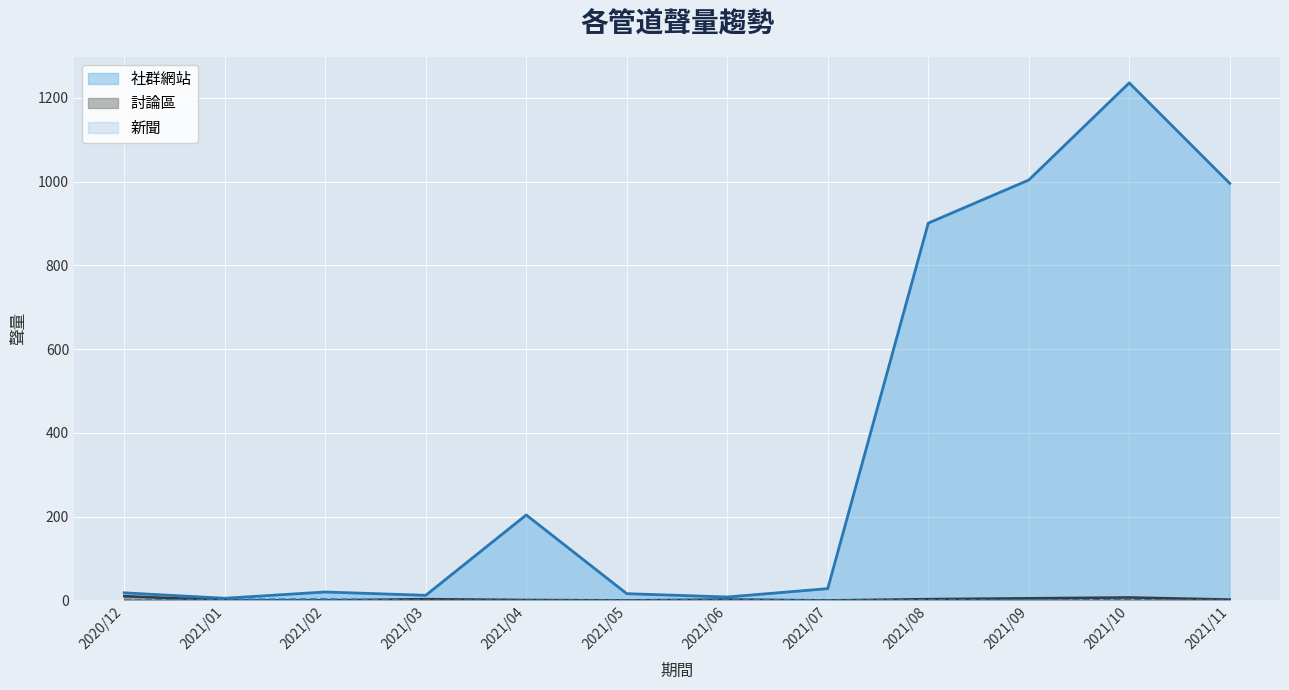

Which category has the lowest value in the 社群網站 series?

2021/01